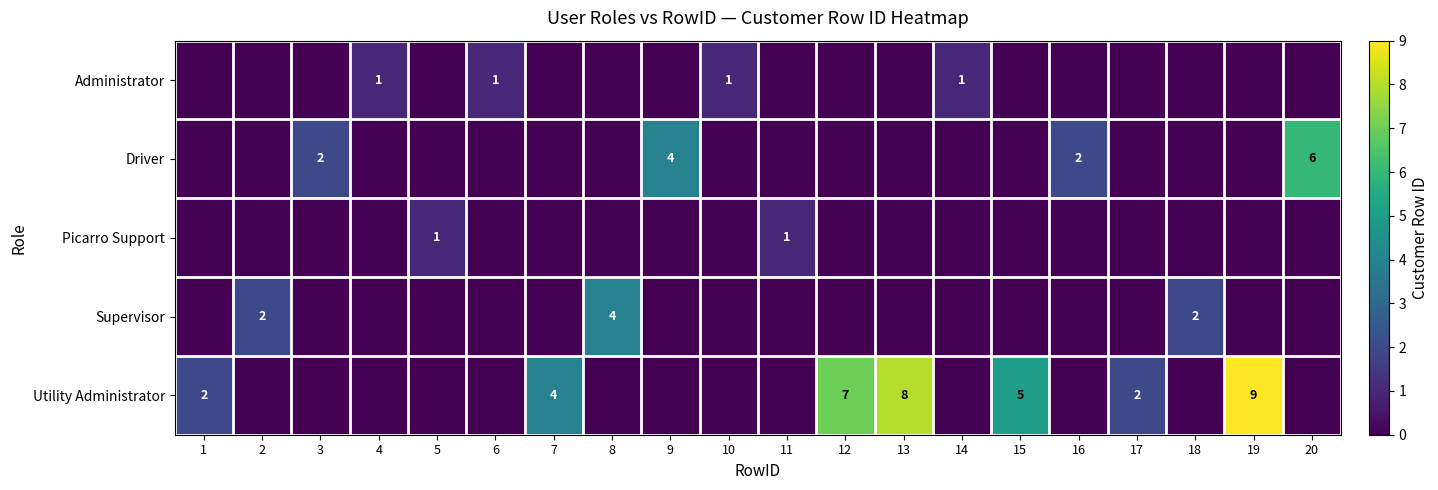

At which category does the chart reach its peak across all series?

19